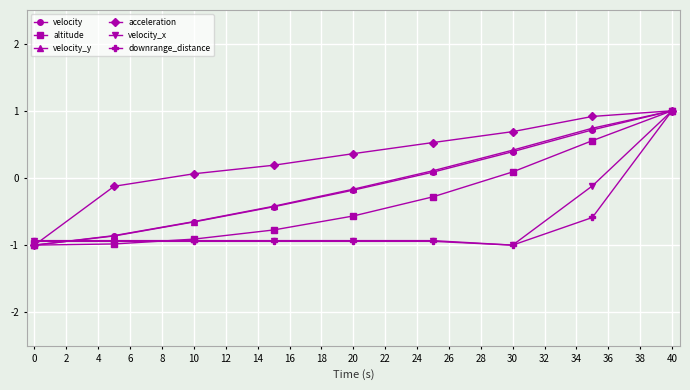

How many lines are shown in the chart?

6